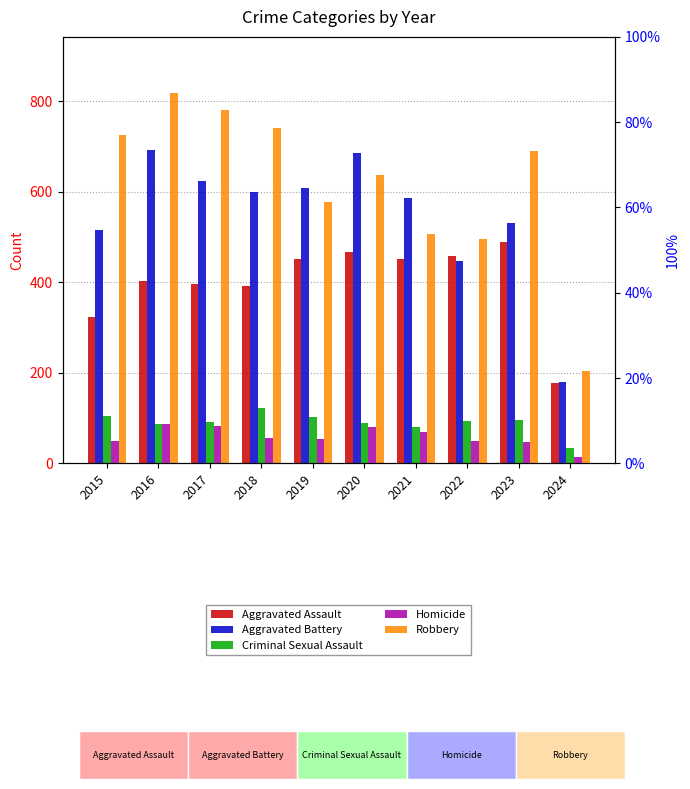

What is the difference between the maximum and minimum values in the Criminal Sexual Assault series?

90